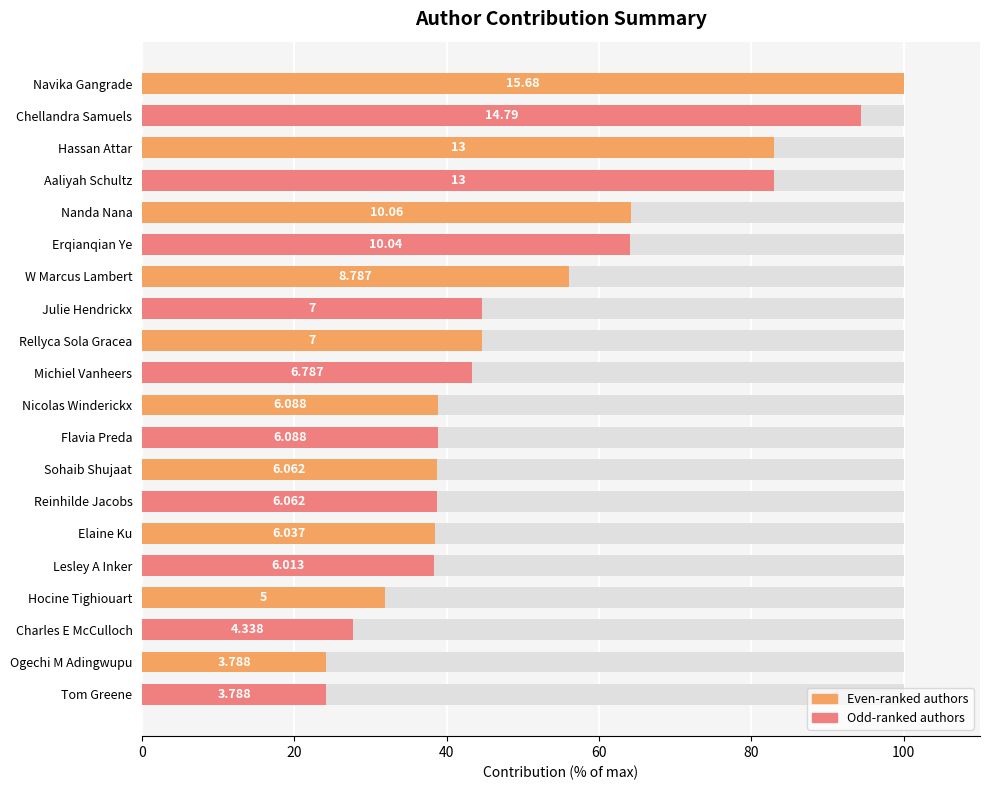

Where is the data nearest to the value 62?

Erqianqian Ye